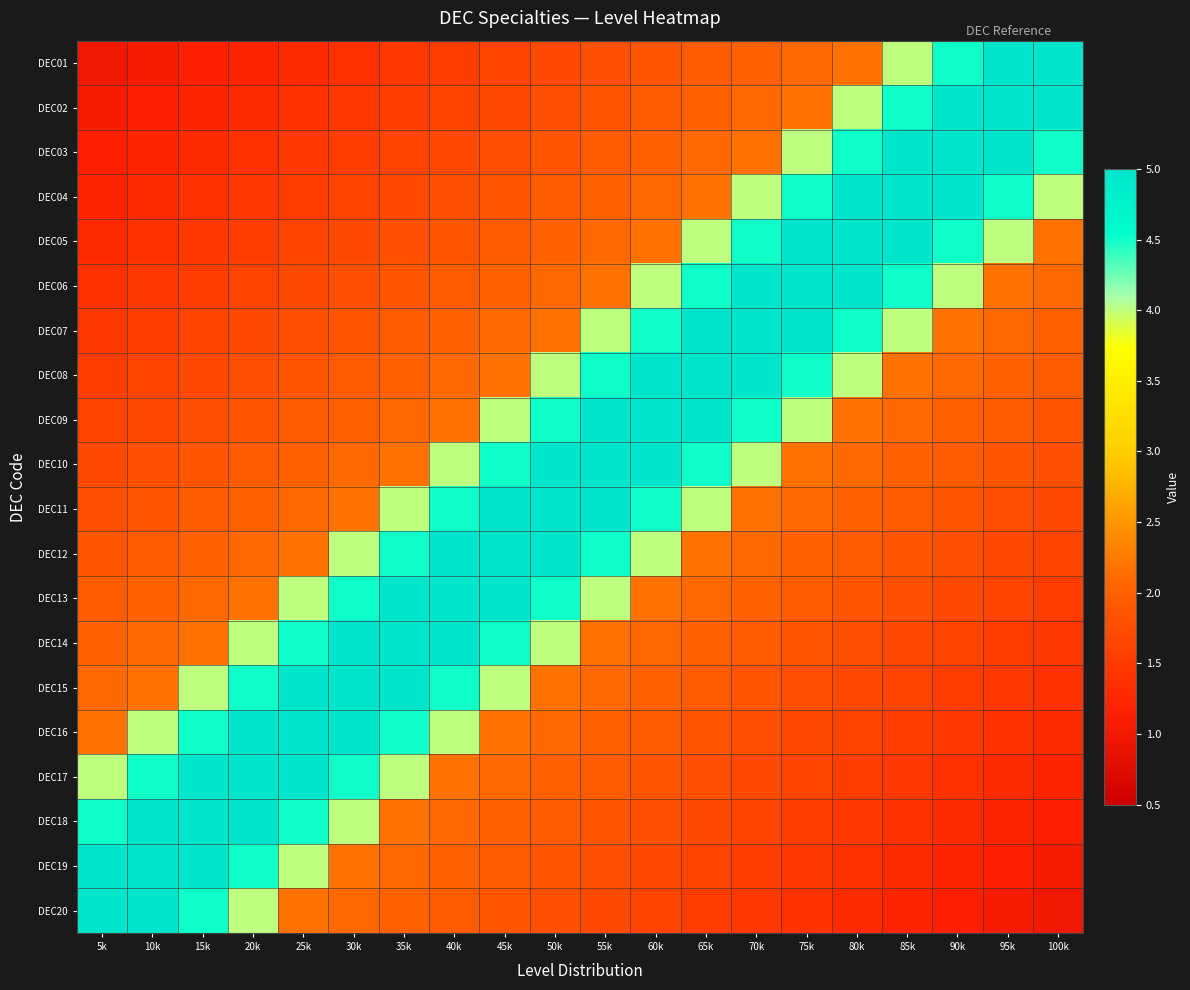

Reading left to right, extract all data points from this chart.

DEC01: 5k=1.0	10k=1.1	15k=1.1	20k=1.2	25k=1.3	30k=1.4	35k=1.5	40k=1.5	45k=1.6	50k=1.7	55k=1.8	60k=1.9	65k=1.9	70k=2.0	75k=2.1	80k=2.2	85k=4.0	90k=4.5	95k=5.0	100k=5.0
DEC02: 5k=1.1	10k=1.1	15k=1.2	20k=1.3	25k=1.4	30k=1.5	35k=1.5	40k=1.6	45k=1.7	50k=1.8	55k=1.9	60k=1.9	65k=2.0	70k=2.1	75k=2.2	80k=4.0	85k=4.5	90k=5.0	95k=5.0	100k=5.0
DEC03: 5k=1.1	10k=1.2	15k=1.3	20k=1.4	25k=1.5	30k=1.5	35k=1.6	40k=1.7	45k=1.8	50k=1.9	55k=1.9	60k=2.0	65k=2.1	70k=2.2	75k=4.0	80k=4.5	85k=5.0	90k=5.0	95k=5.0	100k=4.5
DEC04: 5k=1.2	10k=1.3	15k=1.4	20k=1.5	25k=1.5	30k=1.6	35k=1.7	40k=1.8	45k=1.9	50k=1.9	55k=2.0	60k=2.1	65k=2.2	70k=4.0	75k=4.5	80k=5.0	85k=5.0	90k=5.0	95k=4.5	100k=4.0
DEC05: 5k=1.3	10k=1.4	15k=1.5	20k=1.5	25k=1.6	30k=1.7	35k=1.8	40k=1.9	45k=1.9	50k=2.0	55k=2.1	60k=2.2	65k=4.0	70k=4.5	75k=5.0	80k=5.0	85k=5.0	90k=4.5	95k=4.0	100k=2.2
DEC06: 5k=1.4	10k=1.5	15k=1.5	20k=1.6	25k=1.7	30k=1.8	35k=1.9	40k=1.9	45k=2.0	50k=2.1	55k=2.2	60k=4.0	65k=4.5	70k=5.0	75k=5.0	80k=5.0	85k=4.5	90k=4.0	95k=2.2	100k=2.1
DEC07: 5k=1.5	10k=1.5	15k=1.6	20k=1.7	25k=1.8	30k=1.9	35k=1.9	40k=2.0	45k=2.1	50k=2.2	55k=4.0	60k=4.5	65k=5.0	70k=5.0	75k=5.0	80k=4.5	85k=4.0	90k=2.2	95k=2.1	100k=2.0
DEC08: 5k=1.5	10k=1.6	15k=1.7	20k=1.8	25k=1.9	30k=1.9	35k=2.0	40k=2.1	45k=2.2	50k=4.0	55k=4.5	60k=5.0	65k=5.0	70k=5.0	75k=4.5	80k=4.0	85k=2.2	90k=2.1	95k=2.0	100k=1.9
DEC09: 5k=1.6	10k=1.7	15k=1.8	20k=1.9	25k=1.9	30k=2.0	35k=2.1	40k=2.2	45k=4.0	50k=4.5	55k=5.0	60k=5.0	65k=5.0	70k=4.5	75k=4.0	80k=2.2	85k=2.1	90k=2.0	95k=1.9	100k=1.9
DEC10: 5k=1.7	10k=1.8	15k=1.9	20k=1.9	25k=2.0	30k=2.1	35k=2.2	40k=4.0	45k=4.5	50k=5.0	55k=5.0	60k=5.0	65k=4.5	70k=4.0	75k=2.2	80k=2.1	85k=2.0	90k=1.9	95k=1.9	100k=1.8
DEC11: 5k=1.8	10k=1.9	15k=1.9	20k=2.0	25k=2.1	30k=2.2	35k=4.0	40k=4.5	45k=5.0	50k=5.0	55k=5.0	60k=4.5	65k=4.0	70k=2.2	75k=2.1	80k=2.0	85k=1.9	90k=1.9	95k=1.8	100k=1.7
DEC12: 5k=1.9	10k=1.9	15k=2.0	20k=2.1	25k=2.2	30k=4.0	35k=4.5	40k=5.0	45k=5.0	50k=5.0	55k=4.5	60k=4.0	65k=2.2	70k=2.1	75k=2.0	80k=1.9	85k=1.9	90k=1.8	95k=1.7	100k=1.6
DEC13: 5k=1.9	10k=2.0	15k=2.1	20k=2.2	25k=4.0	30k=4.5	35k=5.0	40k=5.0	45k=5.0	50k=4.5	55k=4.0	60k=2.2	65k=2.1	70k=2.0	75k=1.9	80k=1.9	85k=1.8	90k=1.7	95k=1.6	100k=1.5
DEC14: 5k=2.0	10k=2.1	15k=2.2	20k=4.0	25k=4.5	30k=5.0	35k=5.0	40k=5.0	45k=4.5	50k=4.0	55k=2.2	60k=2.1	65k=2.0	70k=1.9	75k=1.9	80k=1.8	85k=1.7	90k=1.6	95k=1.5	100k=1.5
DEC15: 5k=2.1	10k=2.2	15k=4.0	20k=4.5	25k=5.0	30k=5.0	35k=5.0	40k=4.5	45k=4.0	50k=2.2	55k=2.1	60k=2.0	65k=1.9	70k=1.9	75k=1.8	80k=1.7	85k=1.6	90k=1.5	95k=1.5	100k=1.4
DEC16: 5k=2.2	10k=4.0	15k=4.5	20k=5.0	25k=5.0	30k=5.0	35k=4.5	40k=4.0	45k=2.2	50k=2.1	55k=2.0	60k=1.9	65k=1.9	70k=1.8	75k=1.7	80k=1.6	85k=1.5	90k=1.5	95k=1.4	100k=1.3
DEC17: 5k=4.0	10k=4.5	15k=5.0	20k=5.0	25k=5.0	30k=4.5	35k=4.0	40k=2.2	45k=2.1	50k=2.0	55k=1.9	60k=1.9	65k=1.8	70k=1.7	75k=1.6	80k=1.5	85k=1.5	90k=1.4	95k=1.3	100k=1.2
DEC18: 5k=4.5	10k=5.0	15k=5.0	20k=5.0	25k=4.5	30k=4.0	35k=2.2	40k=2.1	45k=2.0	50k=1.9	55k=1.9	60k=1.8	65k=1.7	70k=1.6	75k=1.5	80k=1.5	85k=1.4	90k=1.3	95k=1.2	100k=1.1
DEC19: 5k=5.0	10k=5.0	15k=5.0	20k=4.5	25k=4.0	30k=2.2	35k=2.1	40k=2.0	45k=1.9	50k=1.9	55k=1.8	60k=1.7	65k=1.6	70k=1.5	75k=1.5	80k=1.4	85k=1.3	90k=1.2	95k=1.1	100k=1.1
DEC20: 5k=5.0	10k=5.0	15k=4.5	20k=4.0	25k=2.2	30k=2.1	35k=2.0	40k=1.9	45k=1.9	50k=1.8	55k=1.7	60k=1.6	65k=1.5	70k=1.5	75k=1.4	80k=1.3	85k=1.2	90k=1.1	95k=1.1	100k=1.0